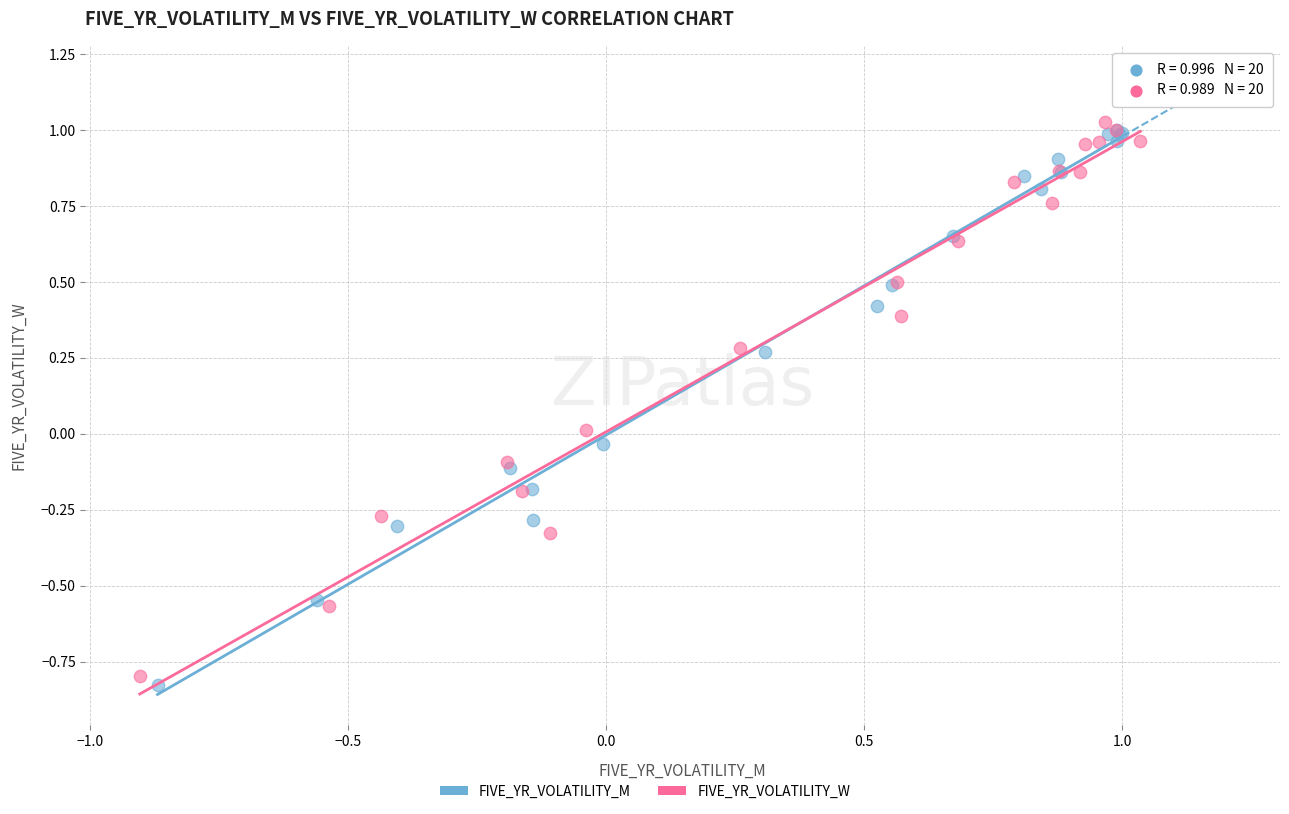

Which series contains the lowest Y value?

FIVE_YR_VOLATILITY_M